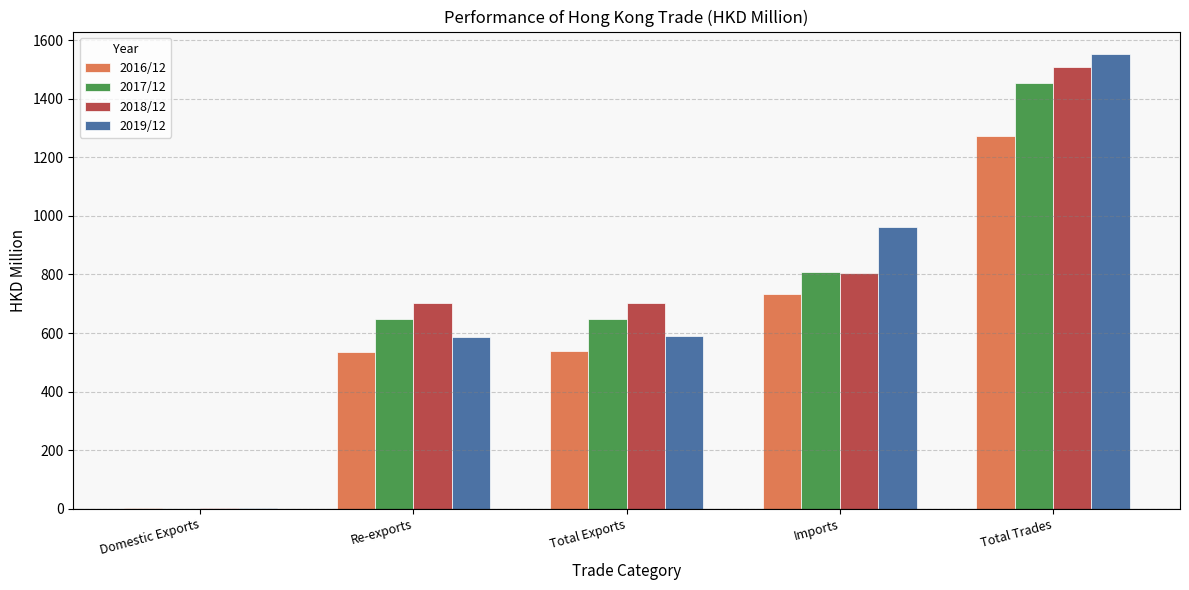

What is the sum of the 2019/12 values at Total Exports and Total Trades?

2140.9